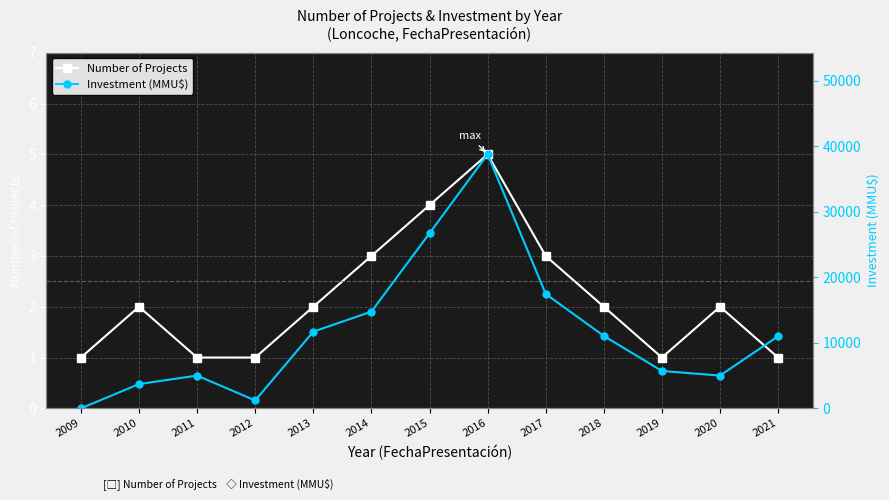

In Number of Projects, how many points are higher than both neighbors (excluding endpoints)?

3